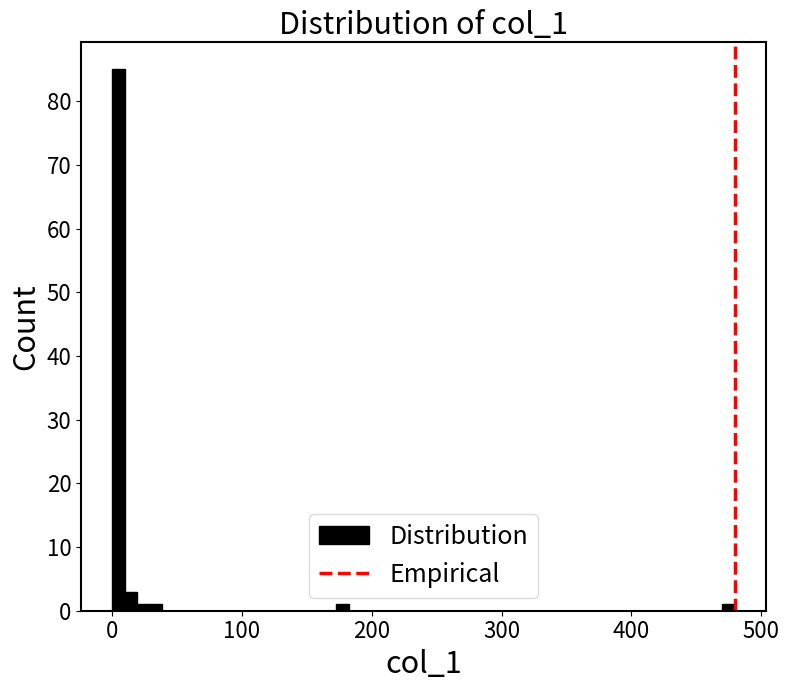

Read against the x-axis, roughly where is the centre of the tallest bar?

0